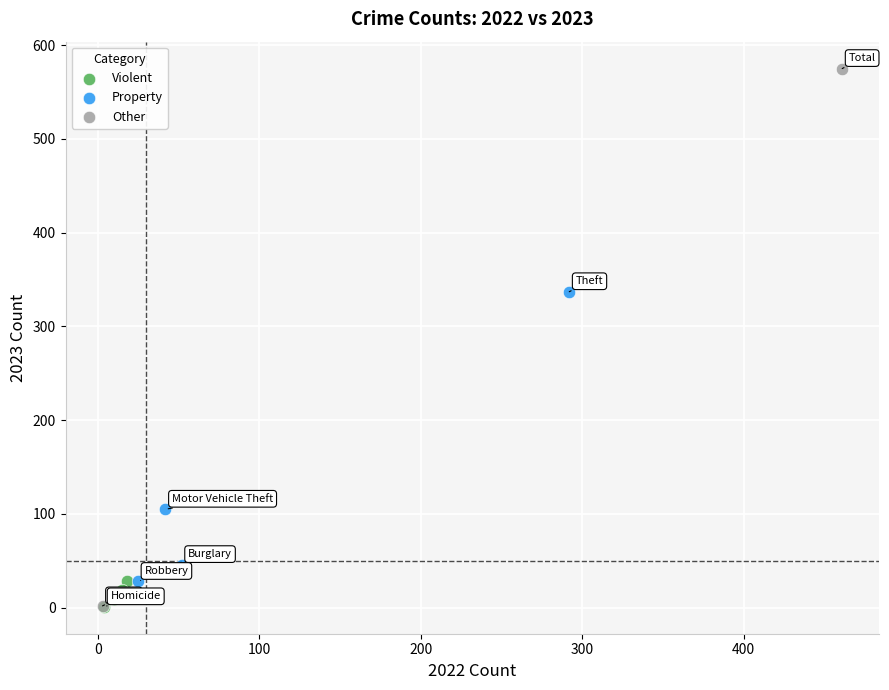

Which series reaches the maximum Y coordinate?

Other